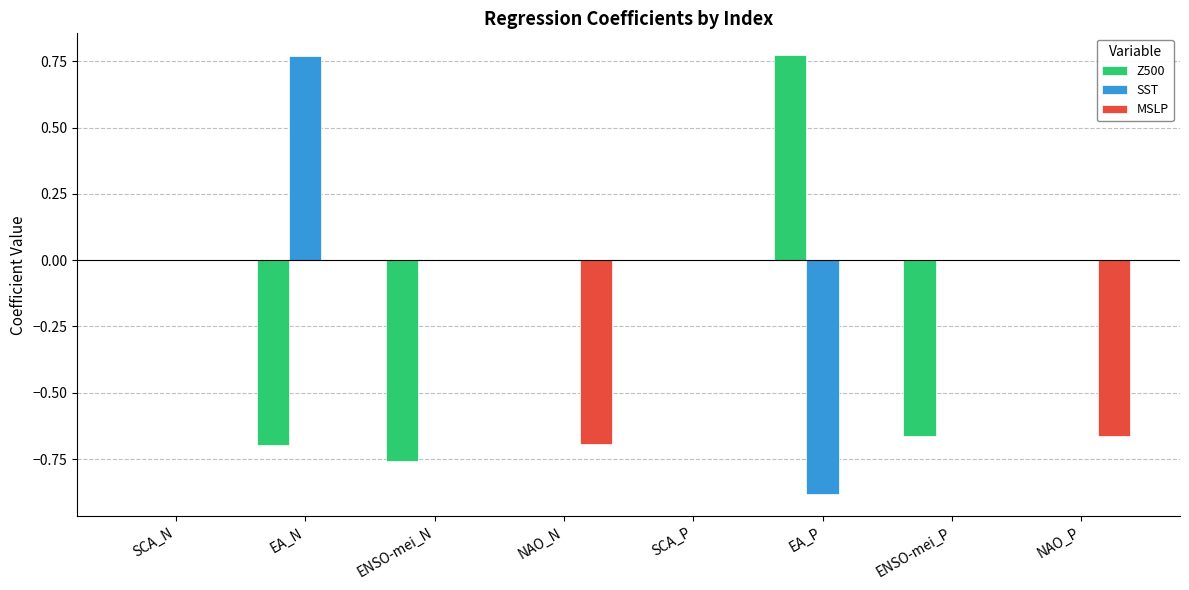

Which series changed the most between SCA_P and ENSO-mei_P?

Z500